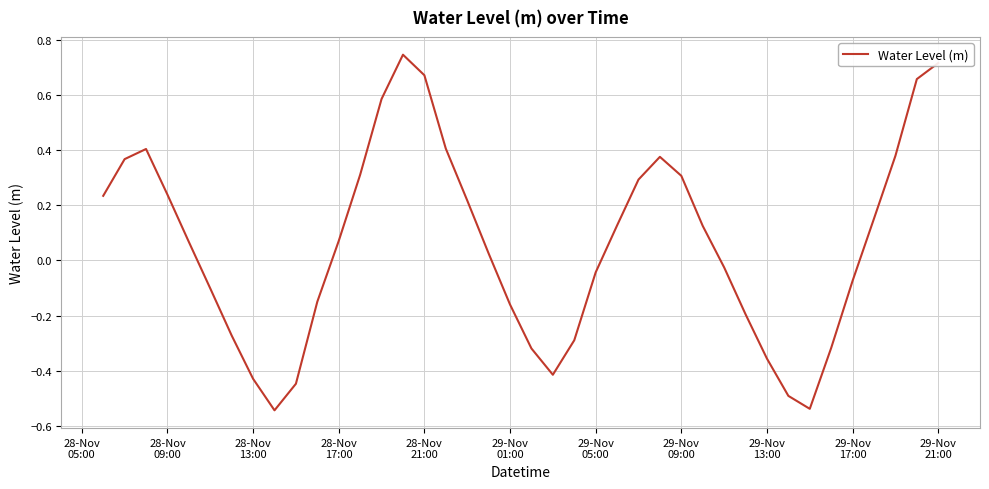

What is the difference between the maximum and minimum values?

1.3